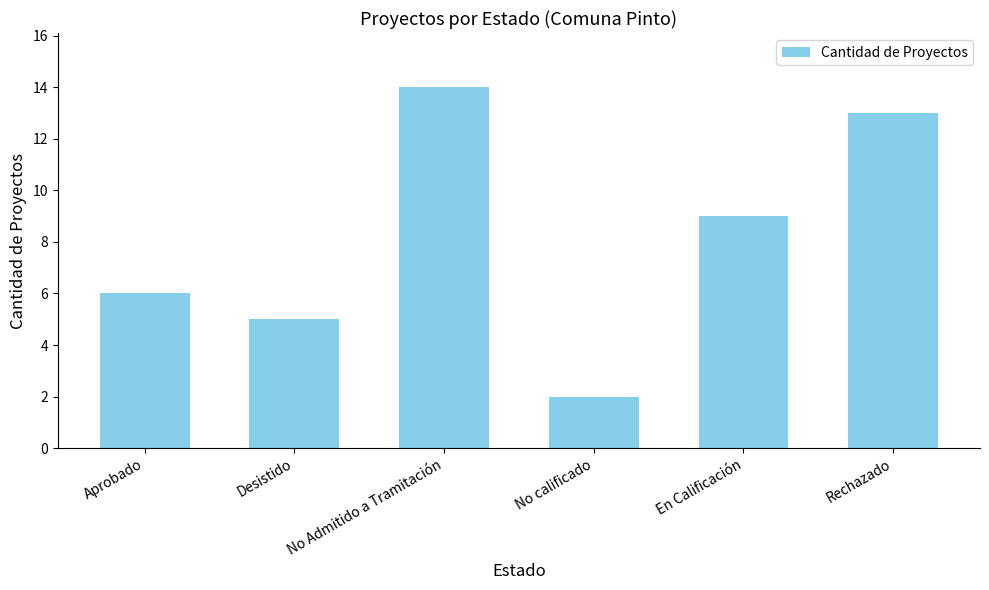

What is the minimum value shown in the chart?

2